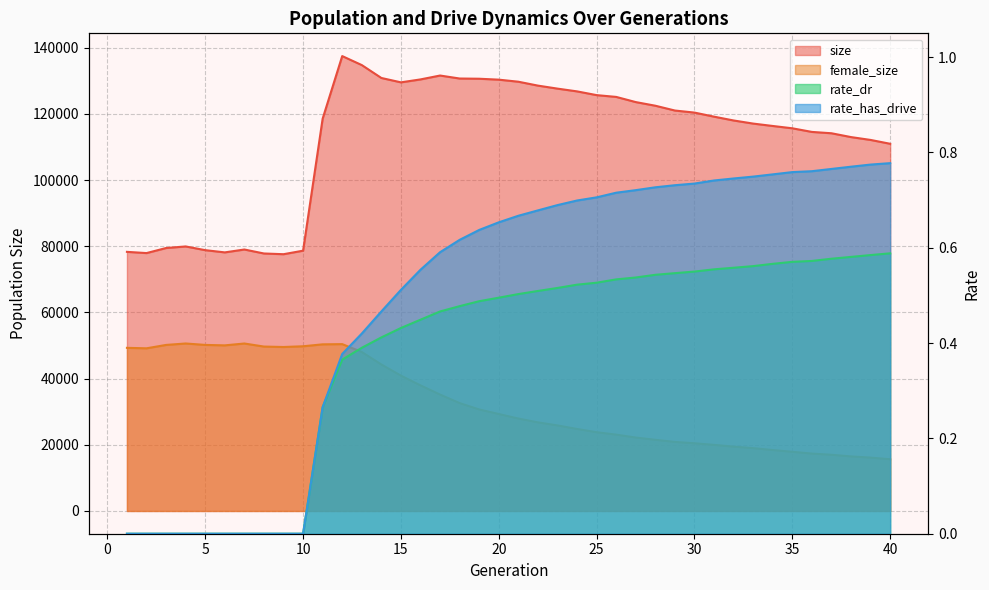

True or false: rate_dr has a value of 0.4 at 12.

True